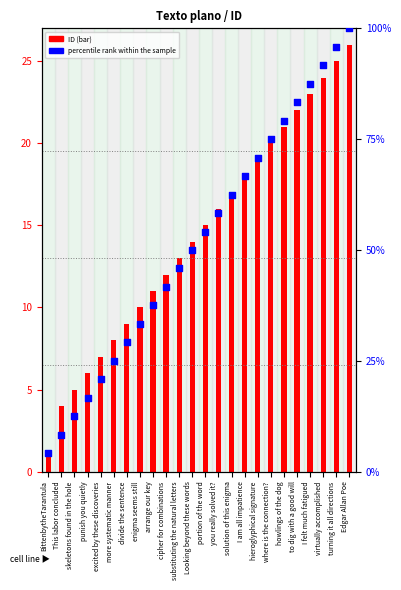

What is the ratio of the value at enigma seems still to the value at substituting the natural letters?

0.7